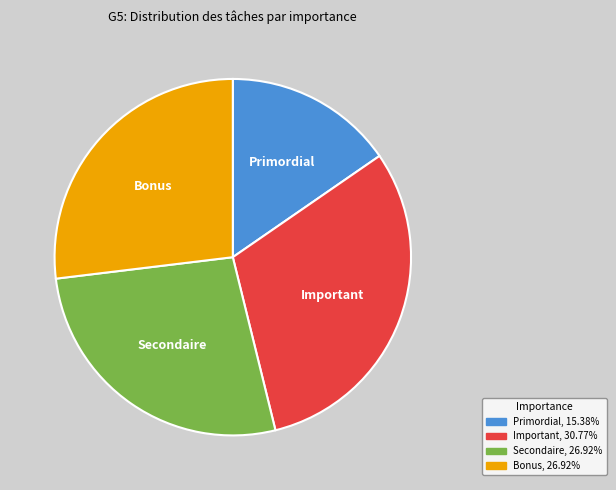

Count the number of slices in the pie.

4